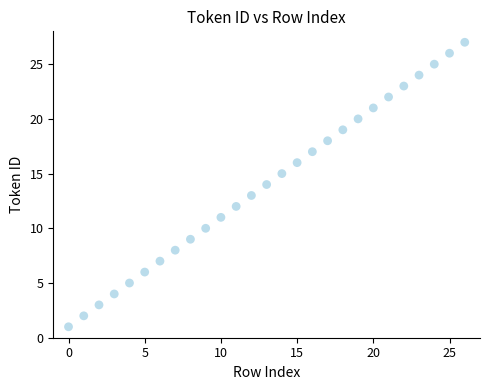

What is the range of Y values (max minus min)?

26